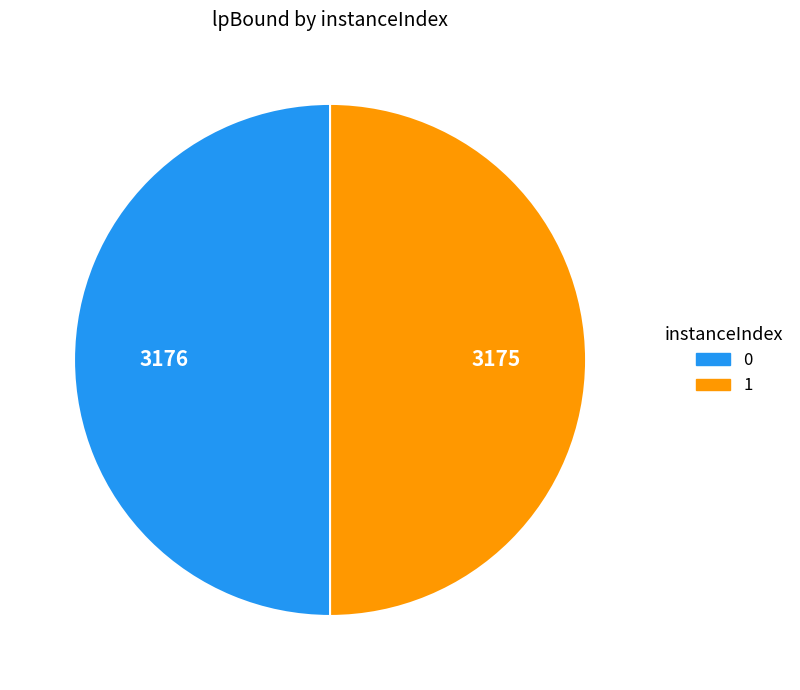

Do 1 and 0 together represent more than half of the pie?

Yes